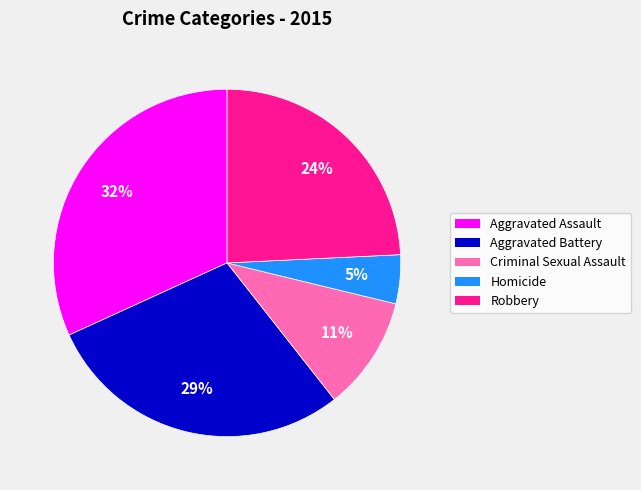

Is it true that Robbery is 24% of the pie?

True